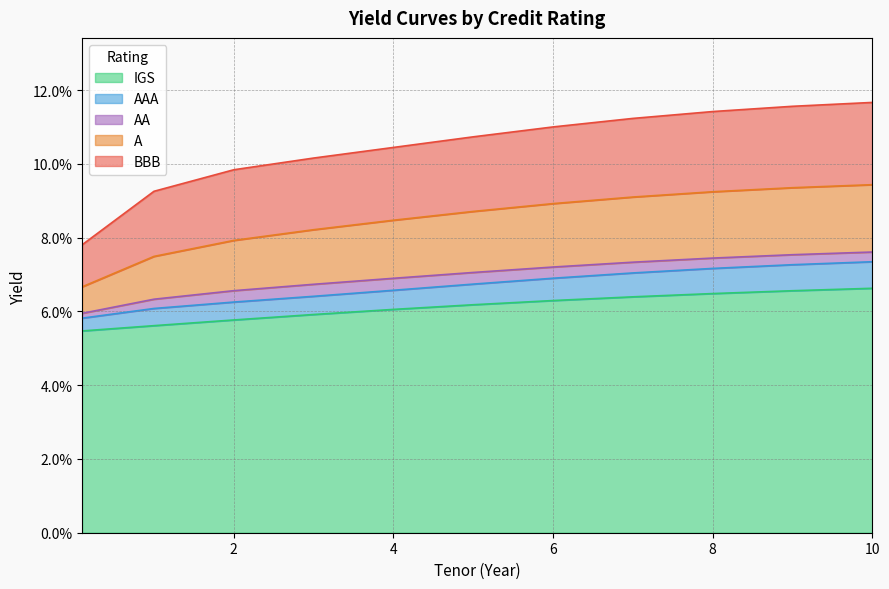

What are all the series names shown in the legend?

IGS, AAA, AA, A, BBB